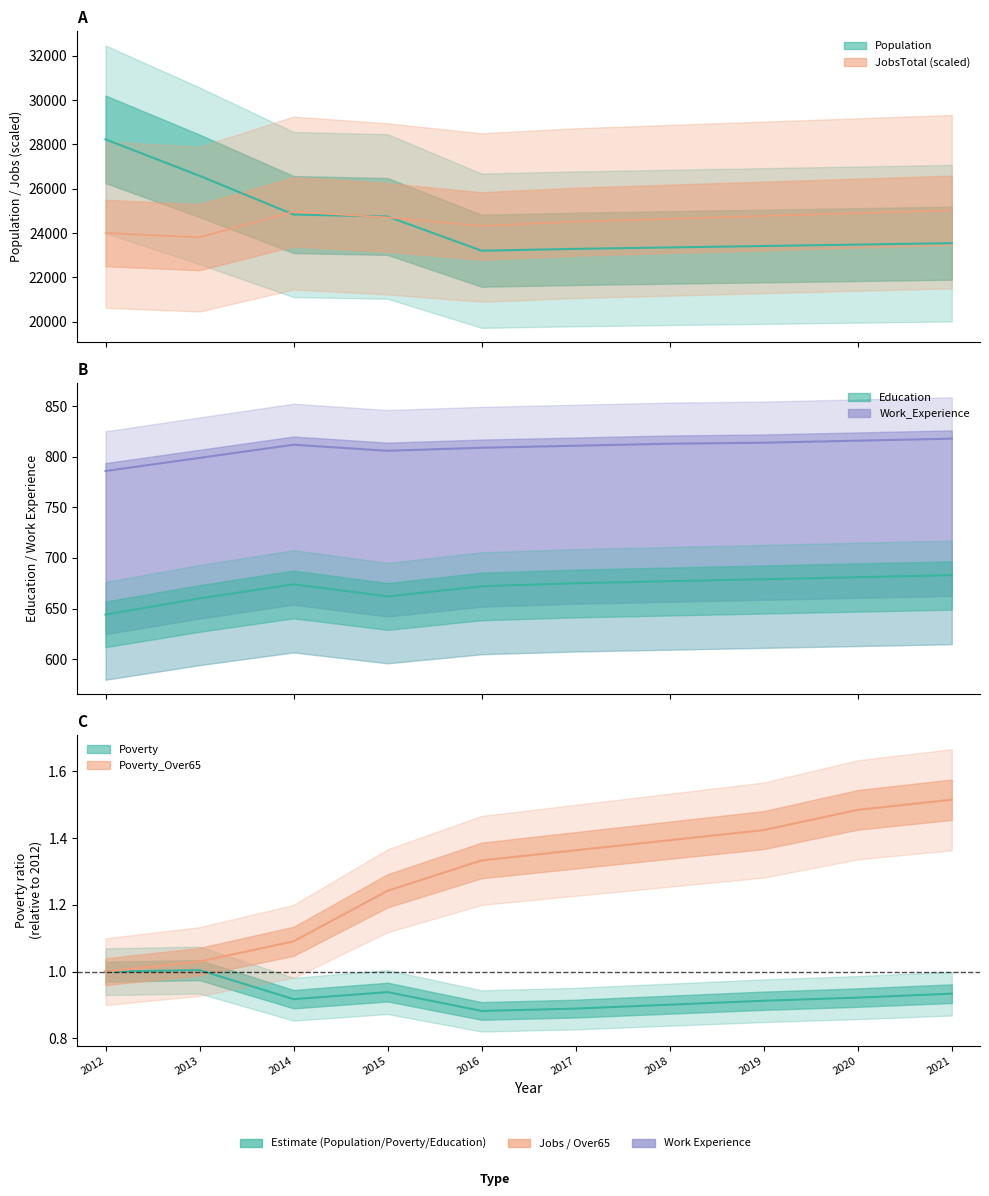

Does the chart display data point markers on the line(s)?

No